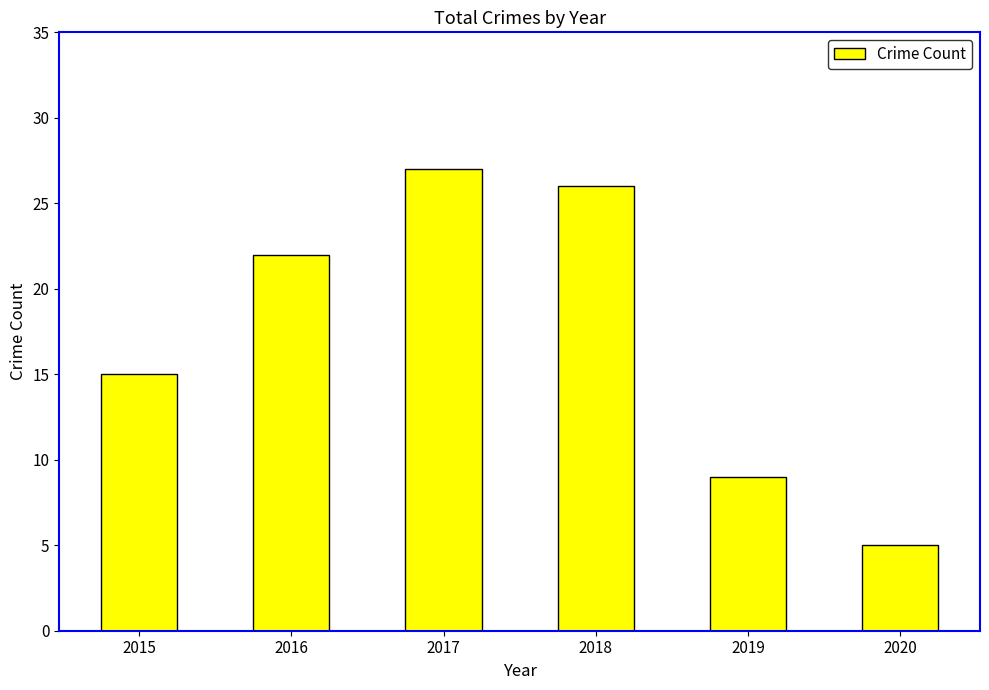

Reading left to right, what are all the values shown in this chart?

15	22	27	26	9	5